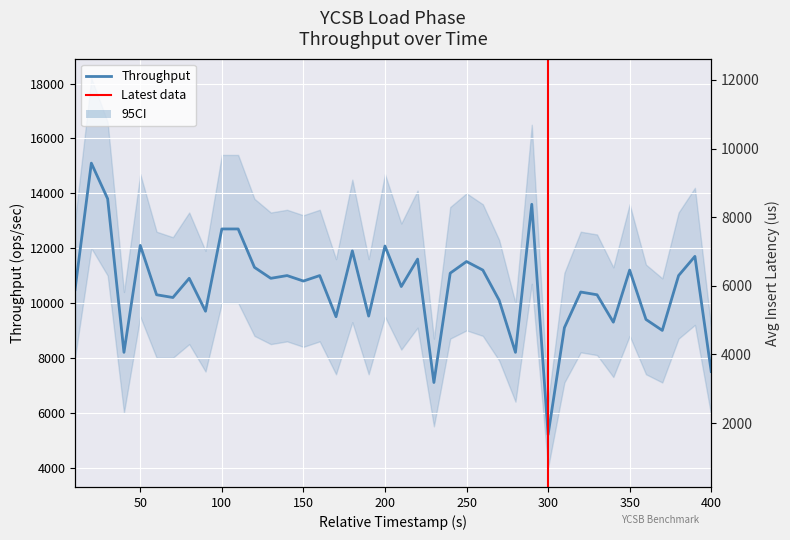

List the series in order of their peak value, highest first.

throughput, insert_avg_latency